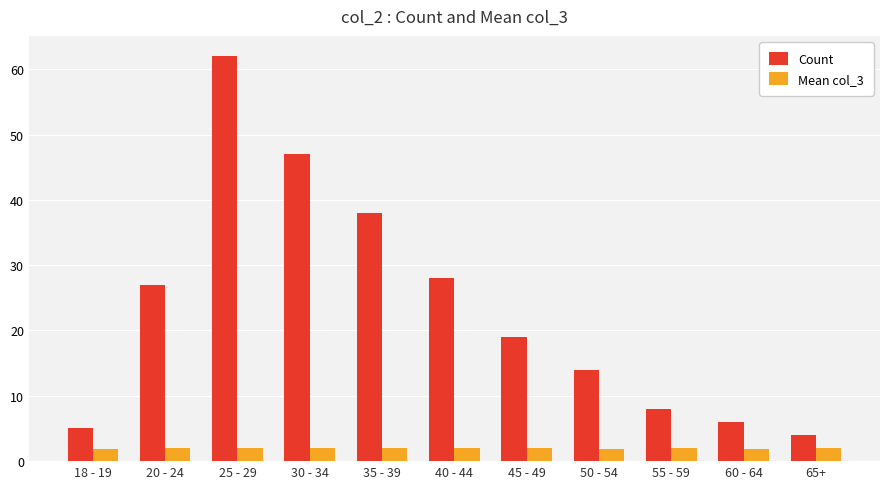

What is the spread (max minus min) of values at 35 - 39?

36.0